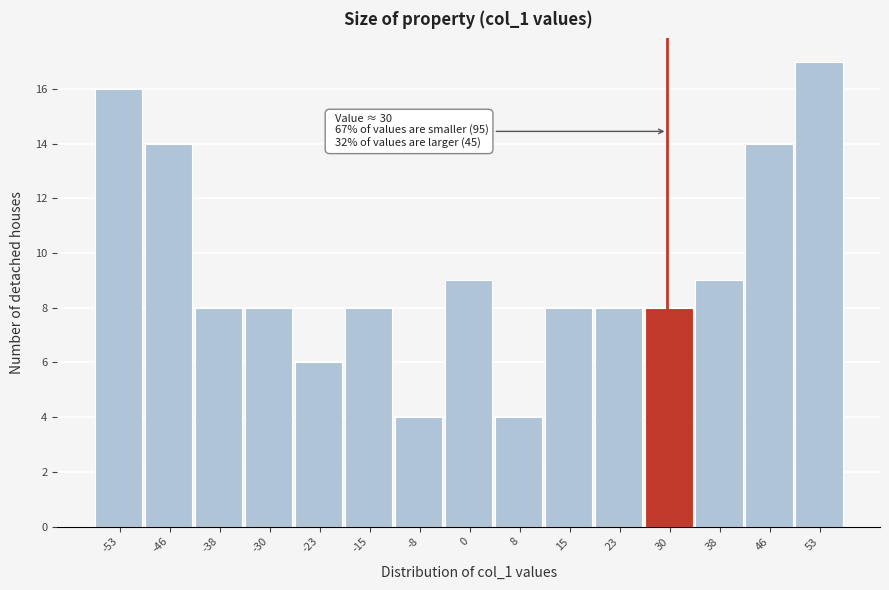

Which range on the x-axis has the tallest bar?

49.4 to 57.0